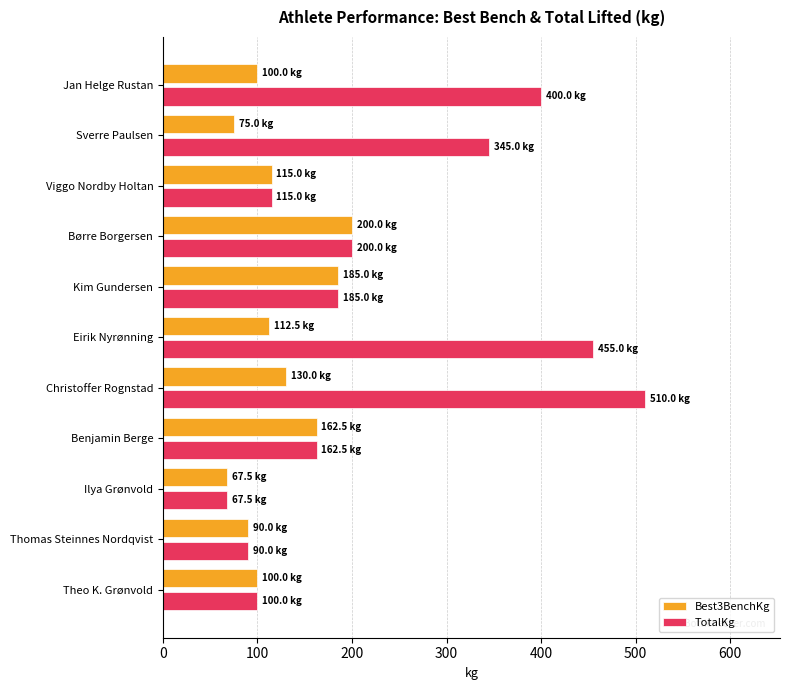

What is the difference between the maximum and second lowest values in the TotalKg series?

420.0